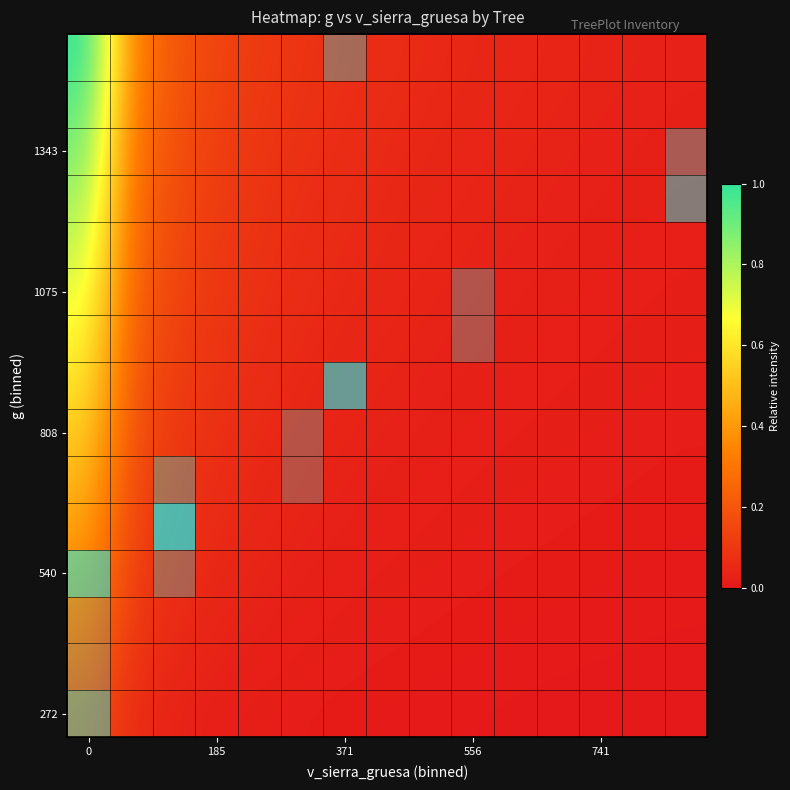

Is the value of row_11 at 10 greater than the value of row_9 at 9?

Yes